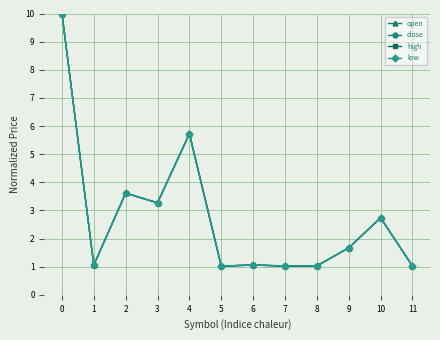

The value of open at 10 is 4.2. True or false?

False